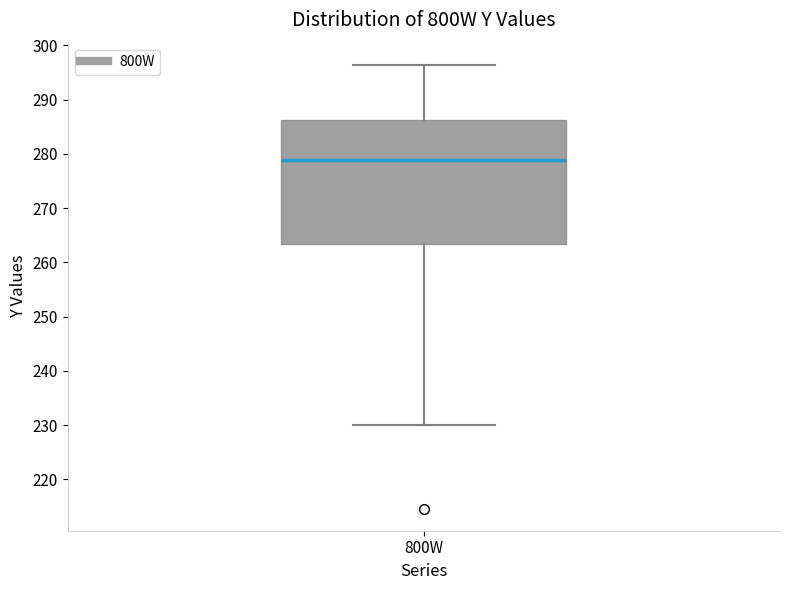

Transcribe this box plot: give where the median line is, the range the box spans, and where the two whiskers end, as read against the y-axis. The values are not printed on the chart, so give them approximately, as read against the axis.

median 279, box 263 to 286, whiskers 230 to 296